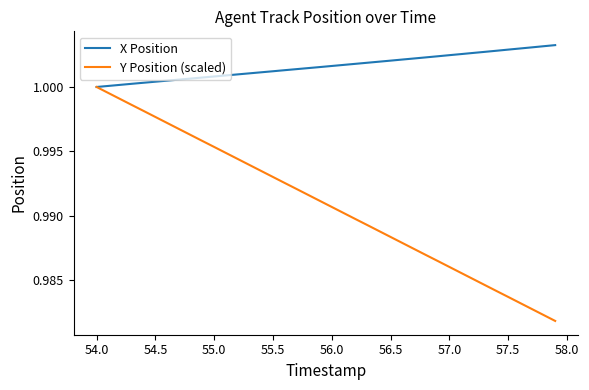

Which series has the largest total across all categories?

X Position